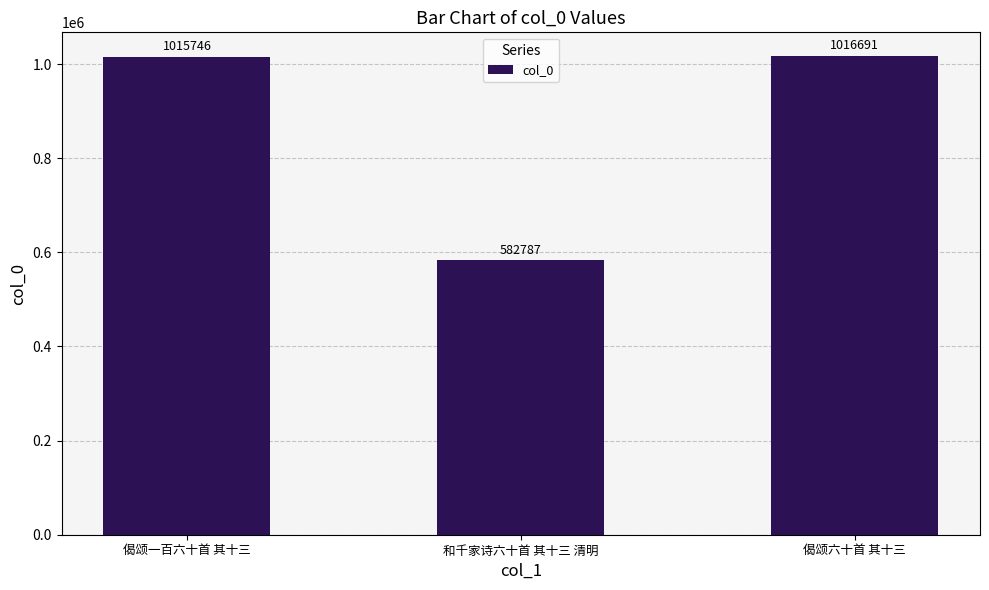

Are the bars grouped side by side (vs. stacked)?

No